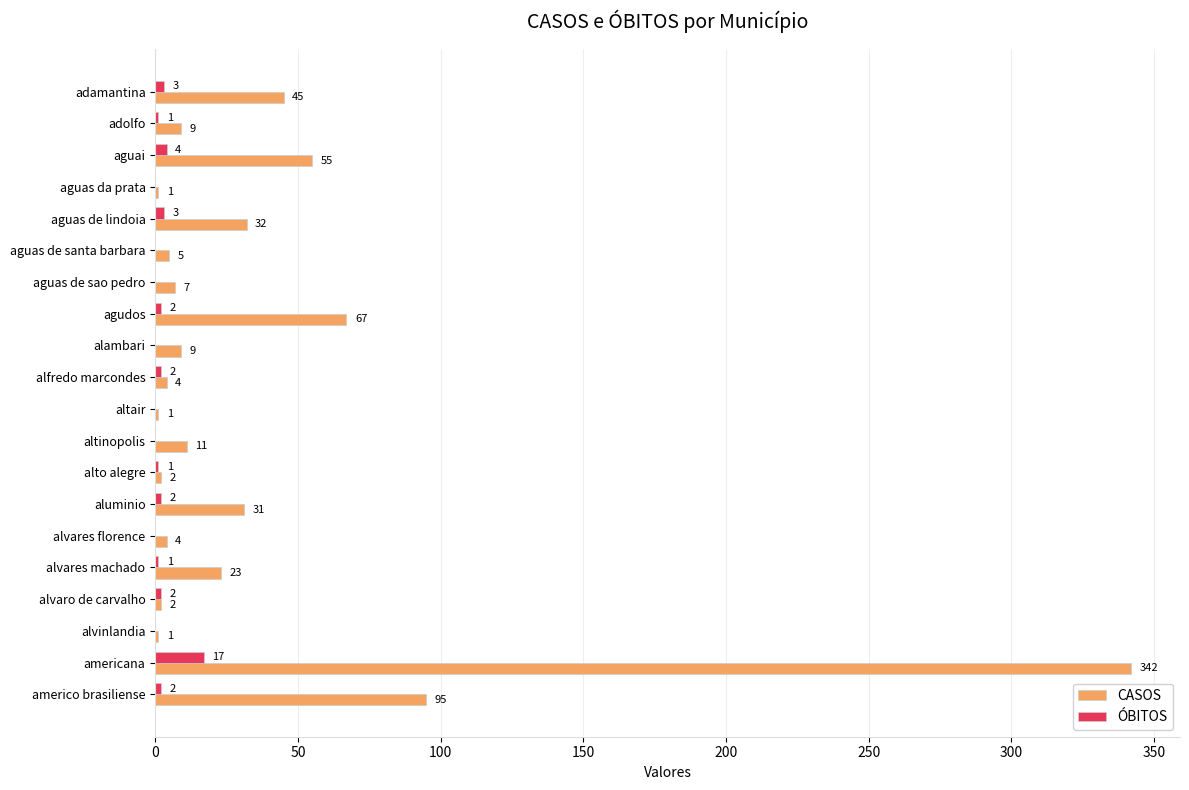

True or false: CASOS has a value of 14 at aluminio.

False